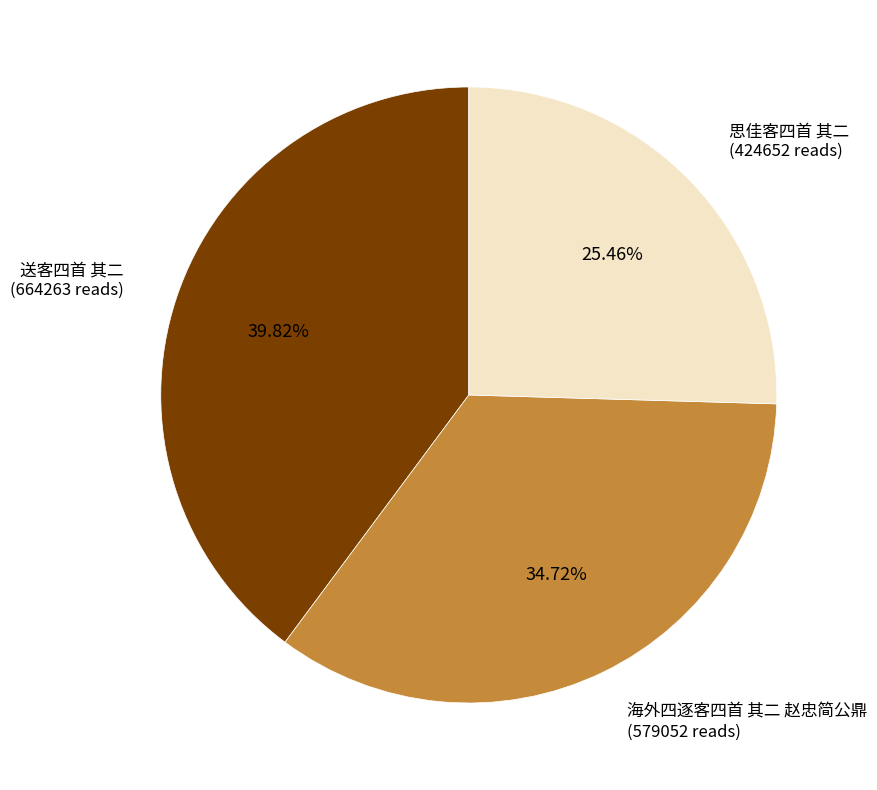

Does any single category account for the majority?

No